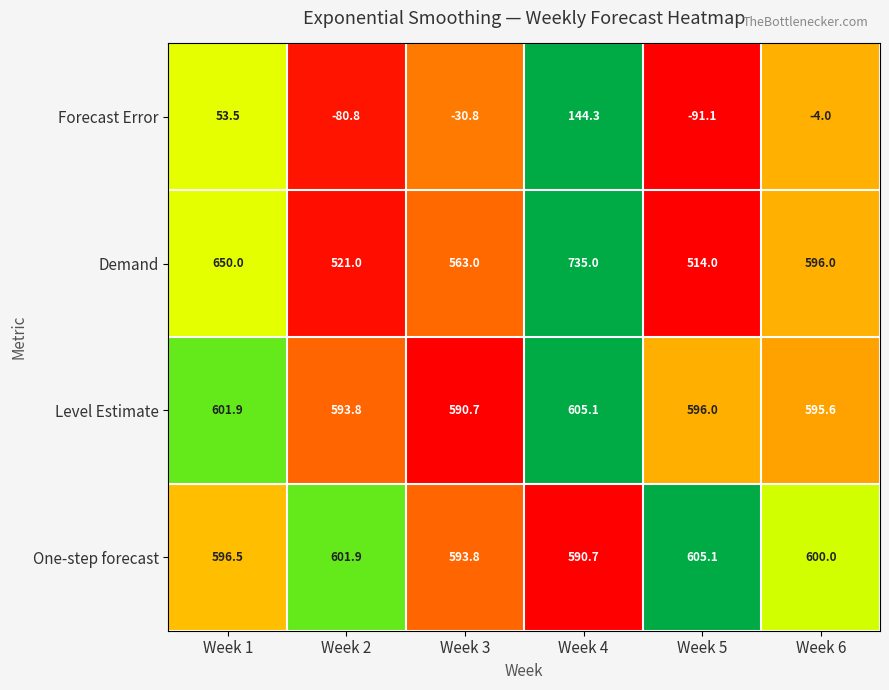

Reading left to right, list all the values displayed in this chart.

Forecast Error: Week 1=53.5	Week 2=-80.8	Week 3=-30.8	Week 4=144.3	Week 5=-91.1	Week 6=-4.0
Demand: Week 1=650.0	Week 2=521.0	Week 3=563.0	Week 4=735.0	Week 5=514.0	Week 6=596.0
Level Estimate: Week 1=601.9	Week 2=593.8	Week 3=590.7	Week 4=605.1	Week 5=596.0	Week 6=595.6
One-step forecast: Week 1=596.5	Week 2=601.9	Week 3=593.8	Week 4=590.7	Week 5=605.1	Week 6=600.0